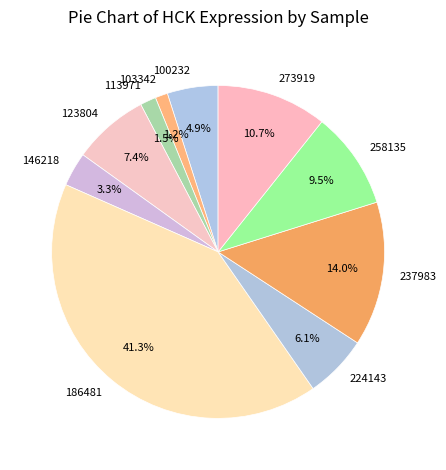

What percentage do 103342 and 224143 together represent?

7.3%